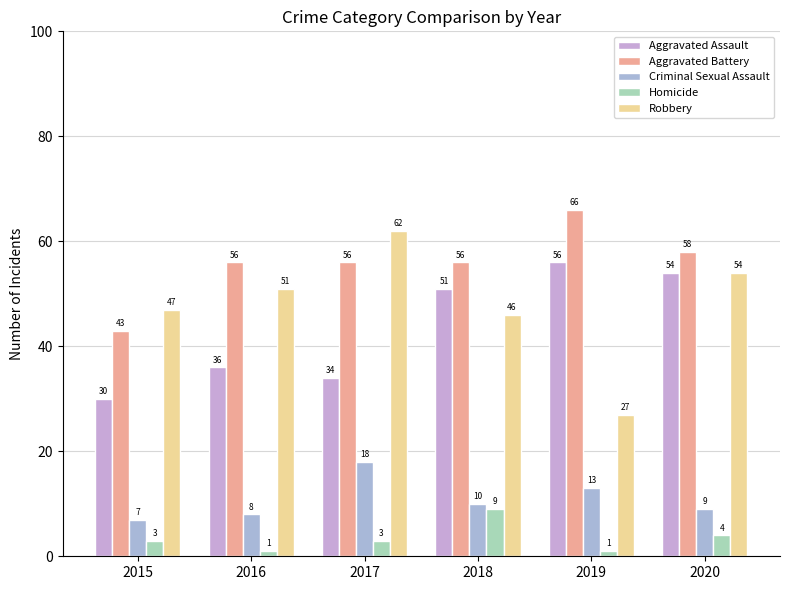

What is the value of the Criminal Sexual Assault bar at the 1st from the left?

7